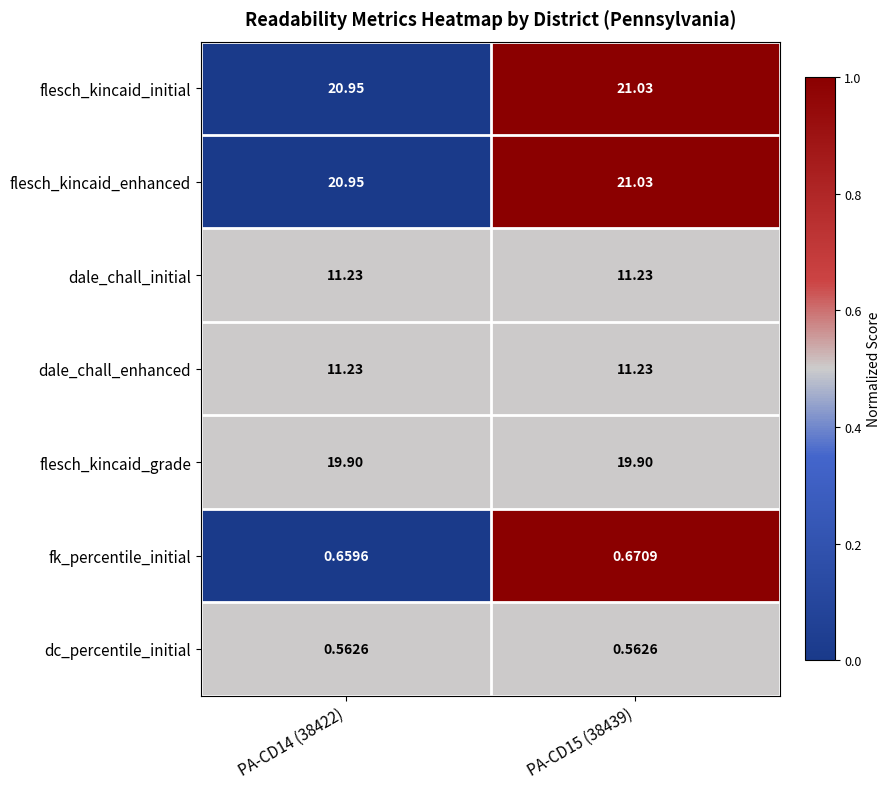

What is the total value across all series at PA-CD15 (38439)?

85.7